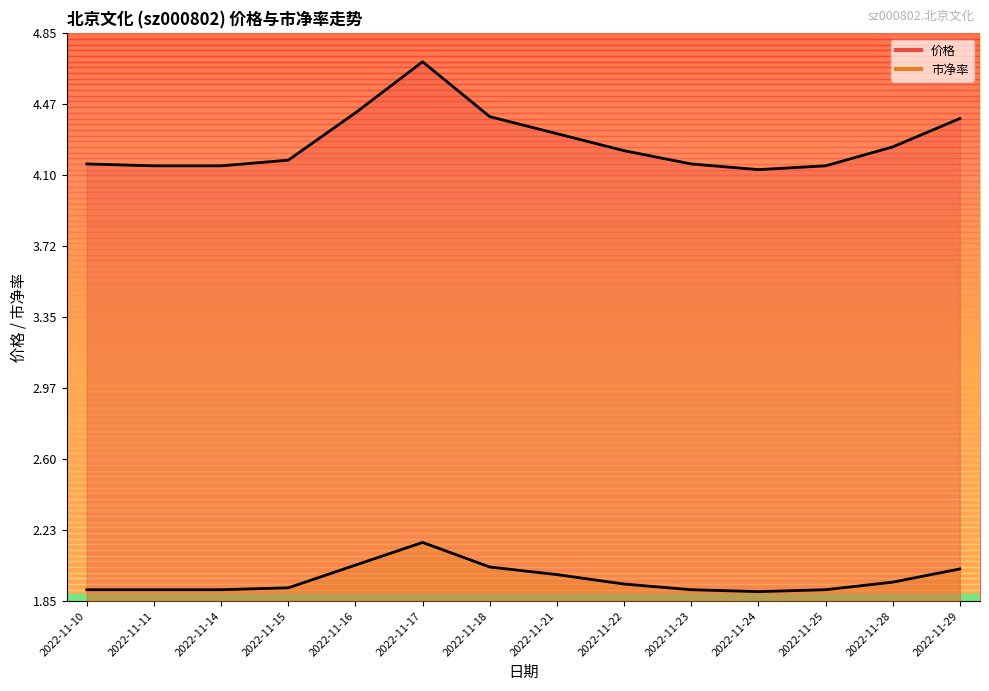

What is the sum of the 市净率 values at 2022-11-28 and 2022-11-21?

3.9